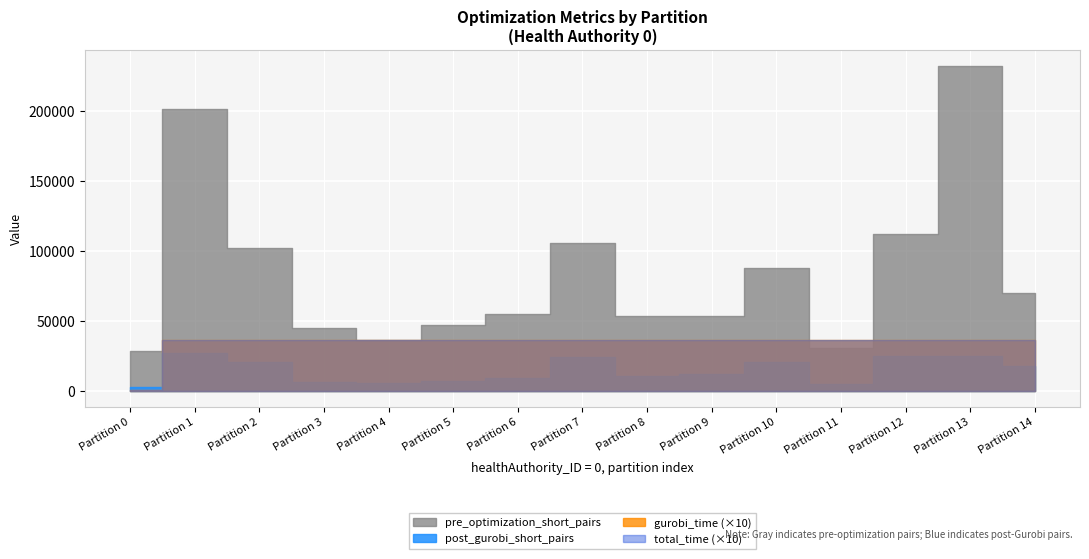

What is the difference between the highest and lowest values at 2?

98351.1